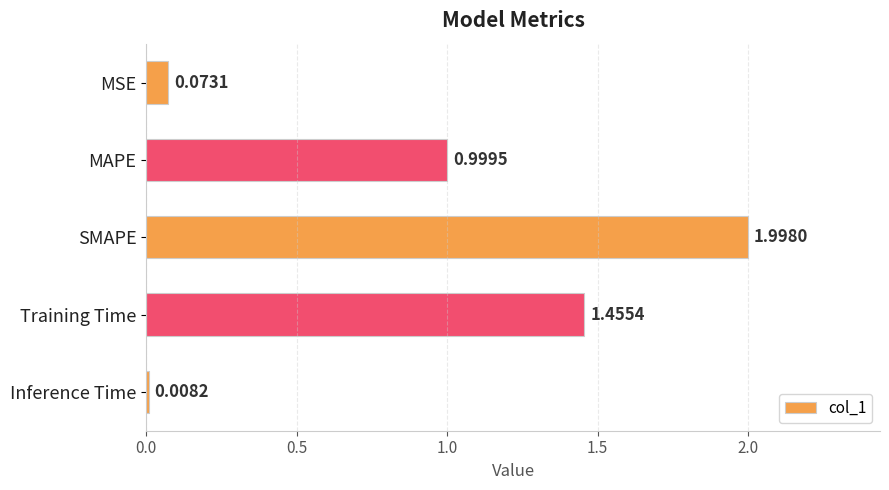

Which label corresponds to the smallest value in the chart?

Inference Time